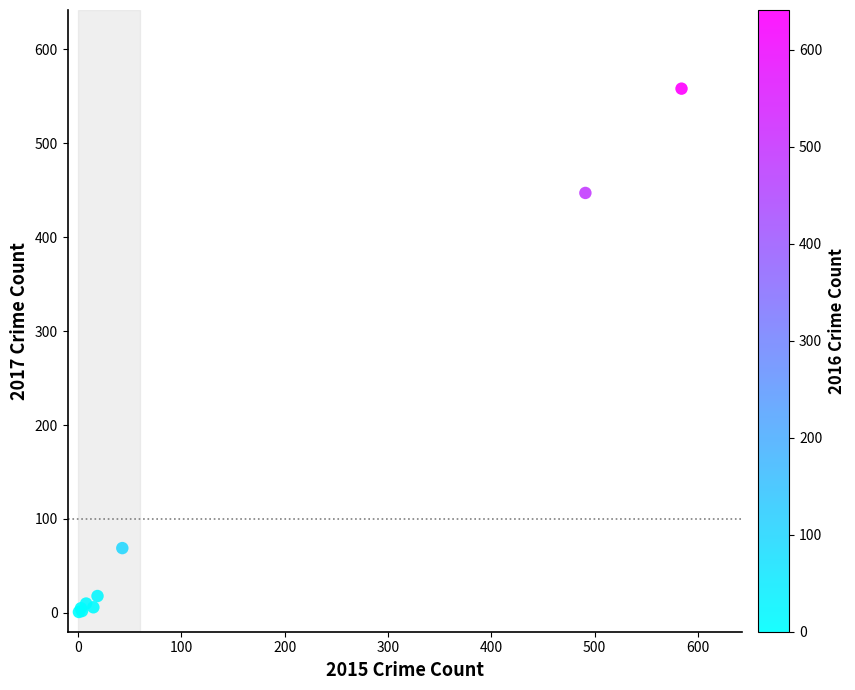

What Y value in the scatter plot is closest to 279?

447